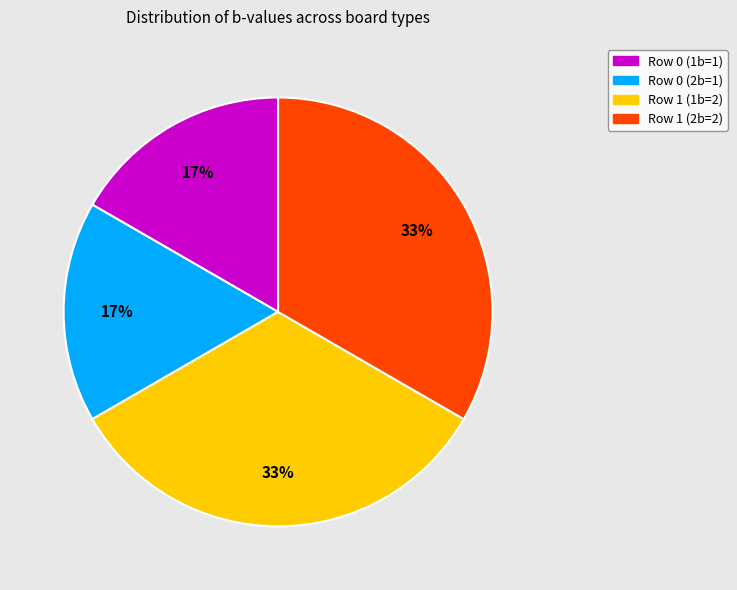

To the nearest percent, what is the combined percentage of Row 0 (2b=1) and Row 1 (1b=2)?

50%